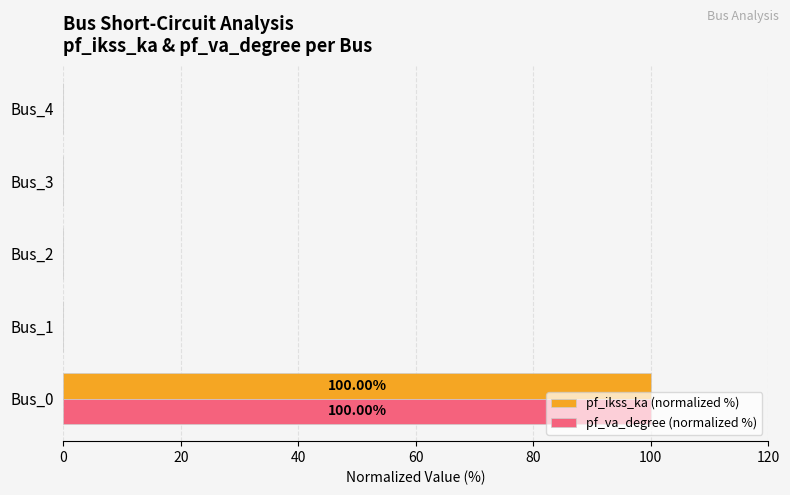

Is the value of pf_va_degree (normalized %) at Bus_3 greater than the value of pf_ikss_ka (normalized %) at Bus_0?

No